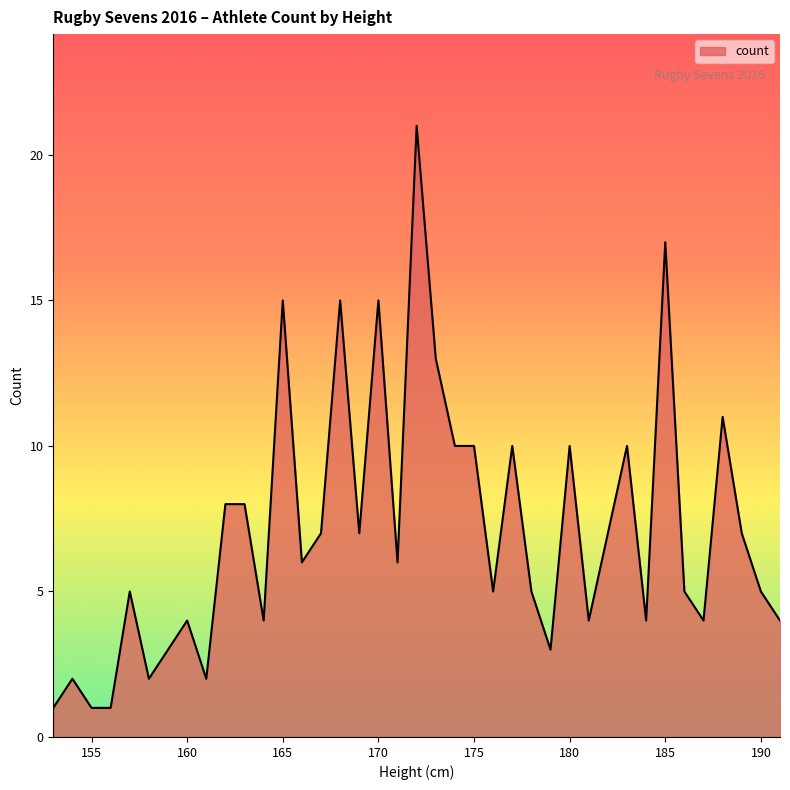

What is the difference between the maximum and minimum values?

20